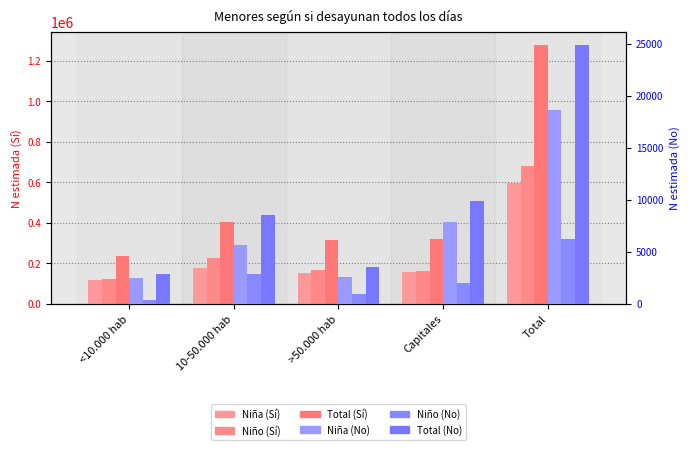

What is the approximate value of N estimada Niño (No) at 10-50.000 hab, to the nearest 100?

2900